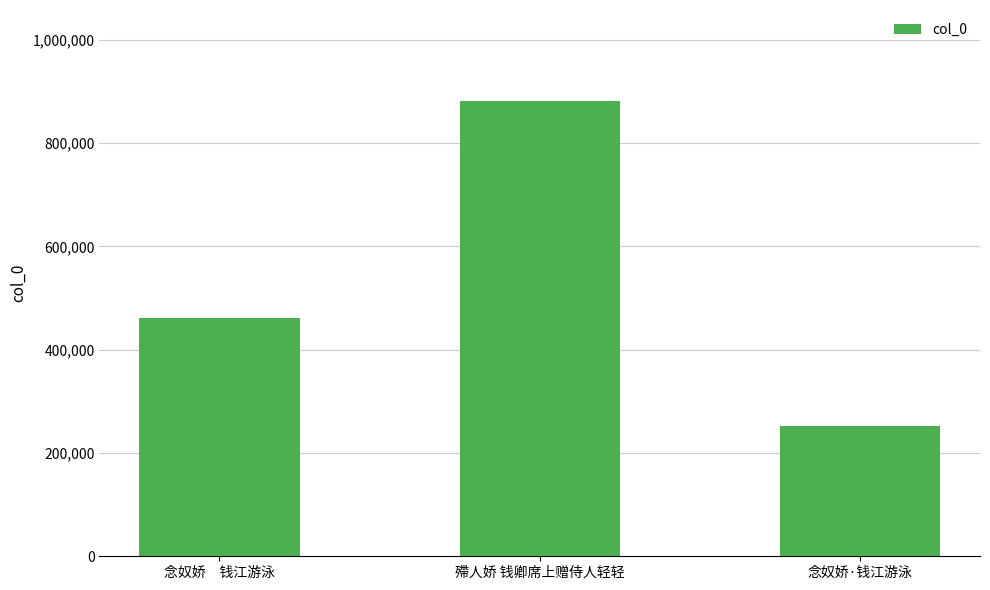

What is the approximate value at 念奴娇·钱江游泳, to the nearest 10?

253020